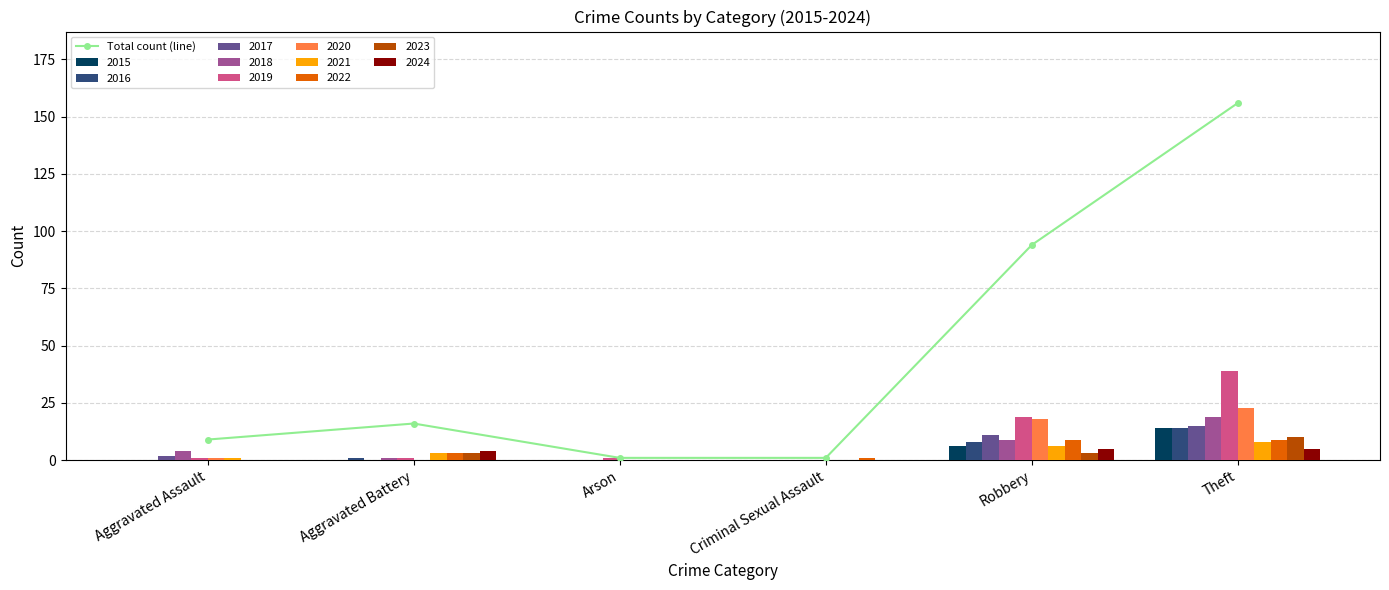

What is the sum of all values?

277